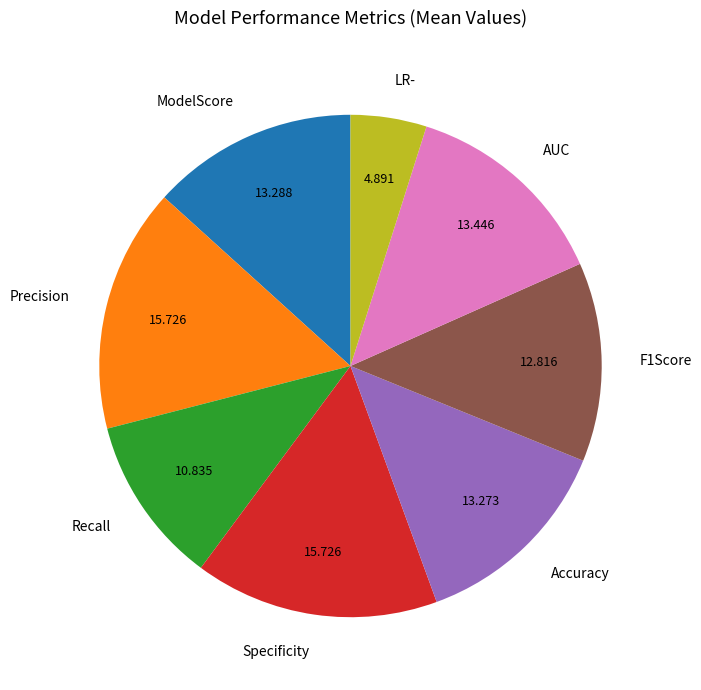

Approximately how many times larger is the value at Recall compared to Precision?

0.7